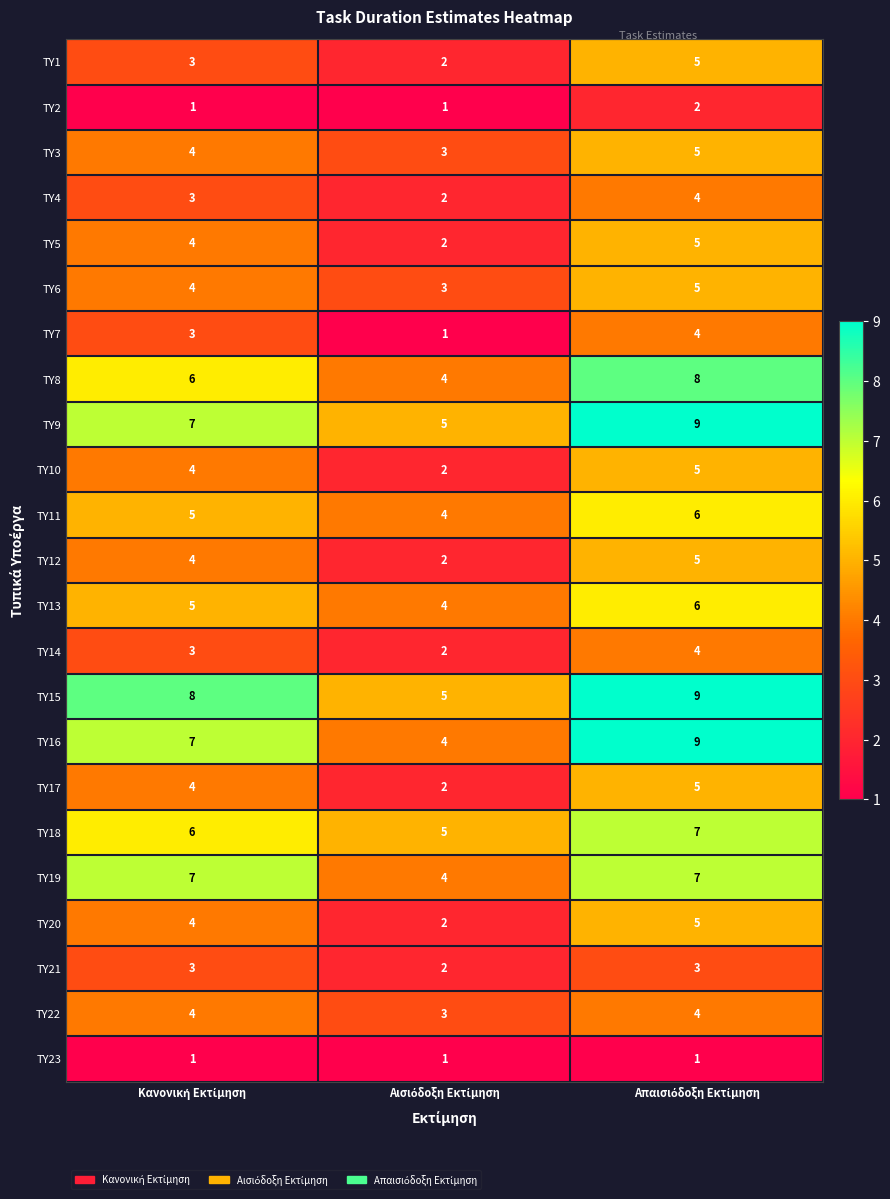

What is the sum of all ΤΥ10 values?

11